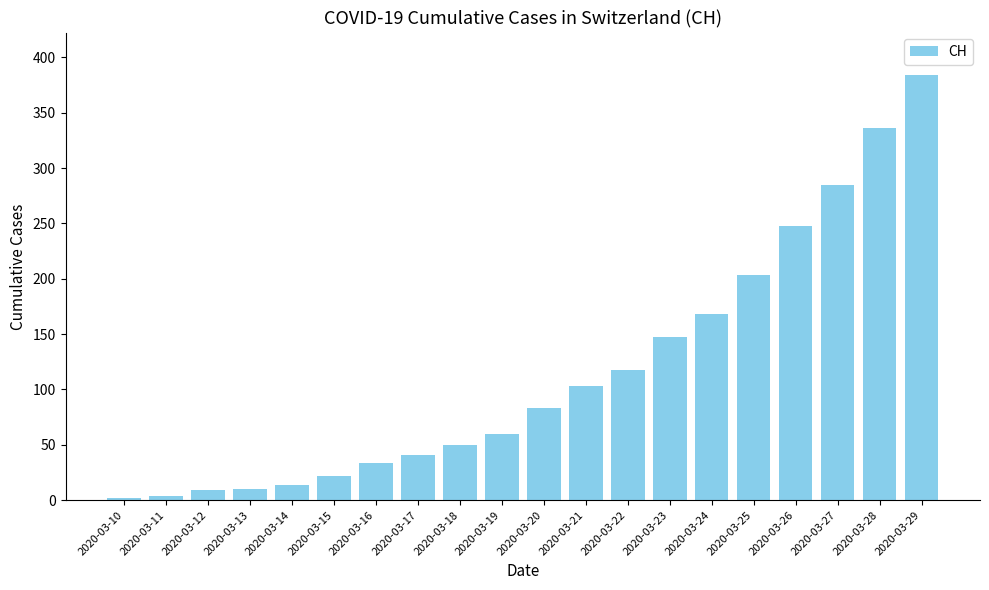

Are the bars grouped side by side (vs. stacked)?

No